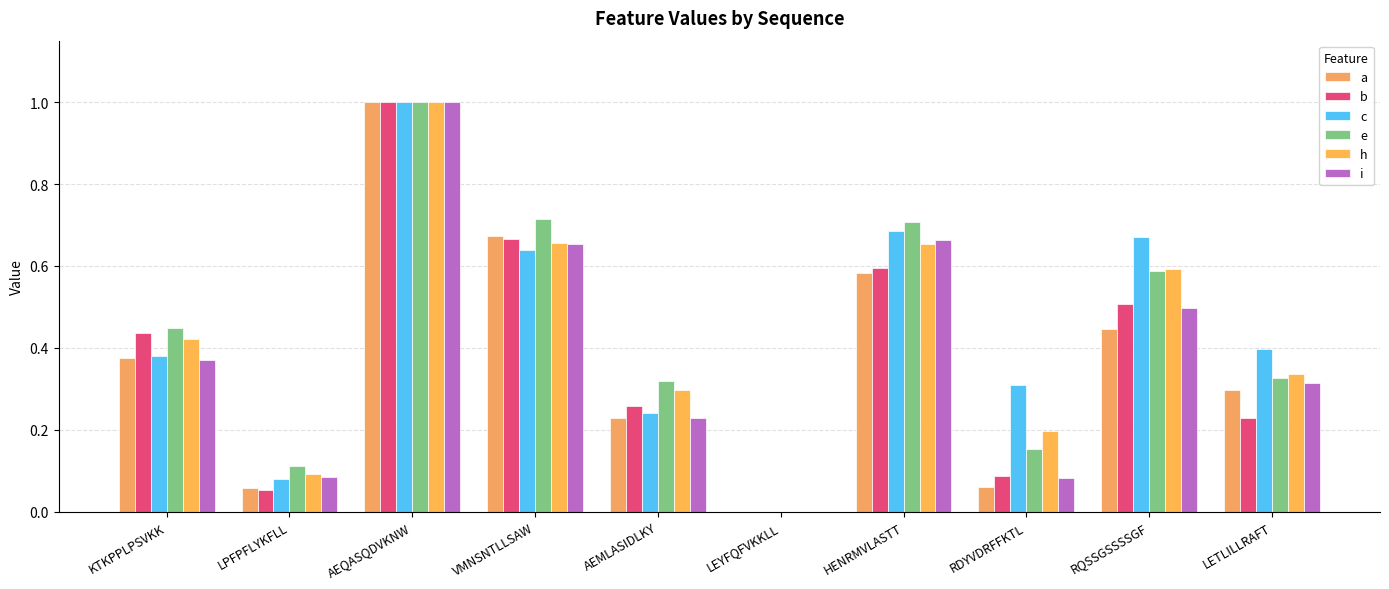

How many data points in c are above 0?

9